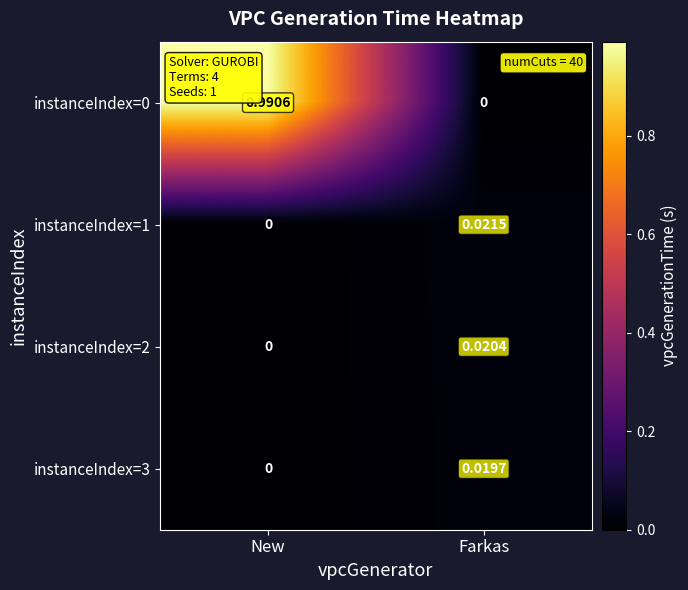

Which category has the highest value across all series?

New